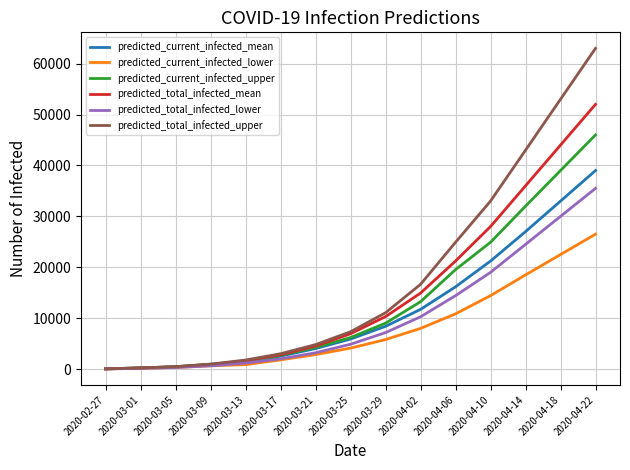

Does the chart display data point markers on the line(s)?

No